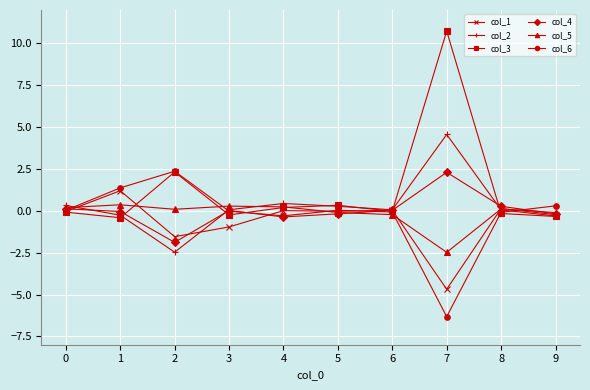

True or false: col_3 has more than 0 interior local peaks.

True